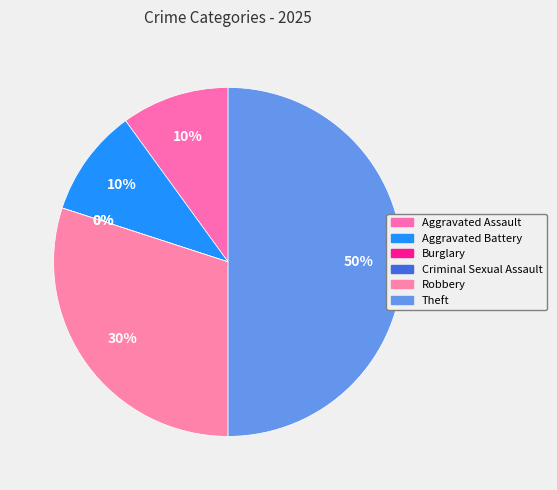

To the nearest percent, what percentage of the pie is Aggravated Assault?

10%